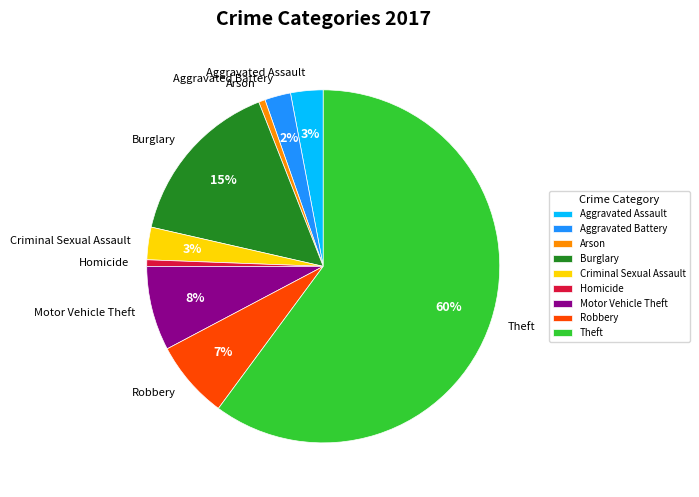

To the nearest percent, what percentage of the pie is Arson?

1%